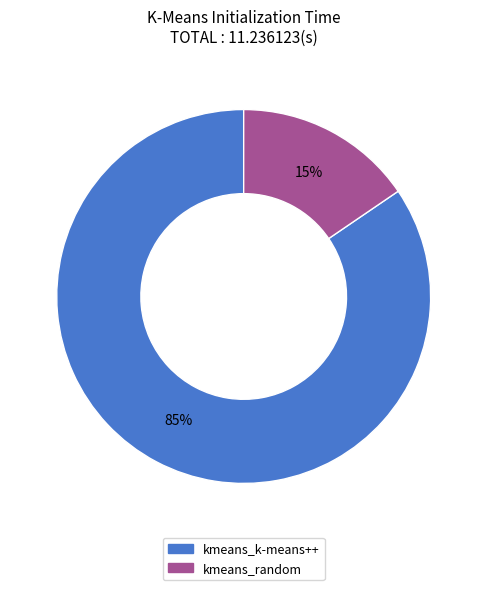

How many slices are in this pie chart?

2